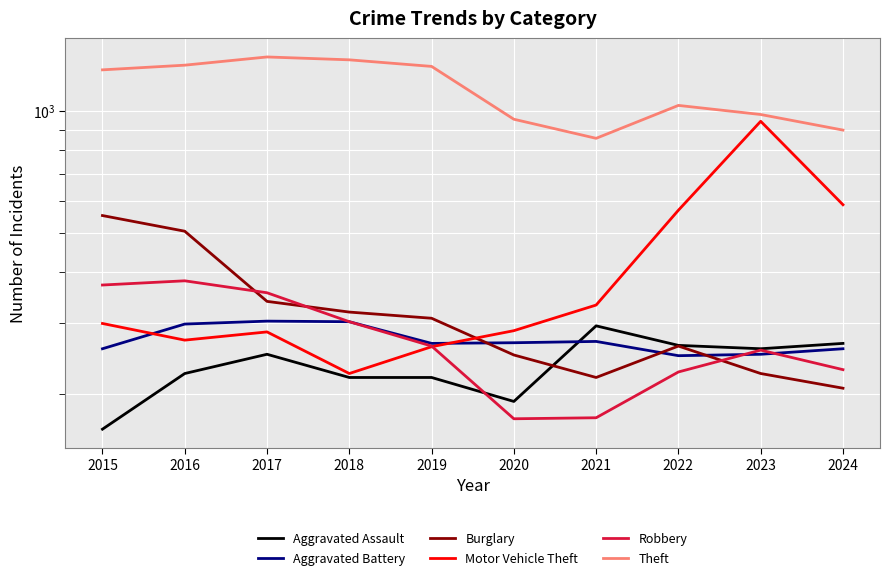

What is the sum of all Aggravated Battery values?

2726